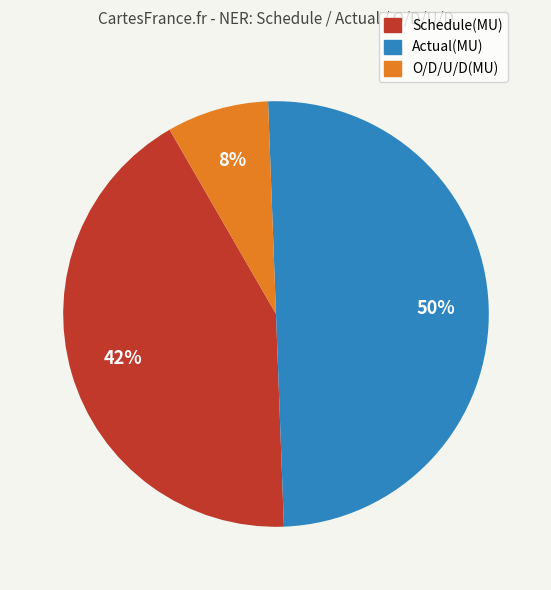

Is Schedule(MU) the majority of the pie?

No